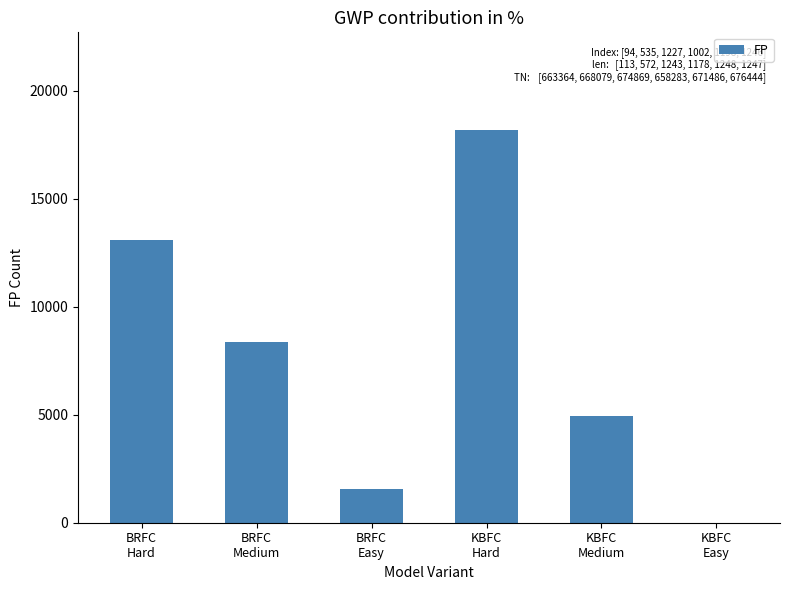

At which label does the data first exceed 8365?

BRFC
Hard